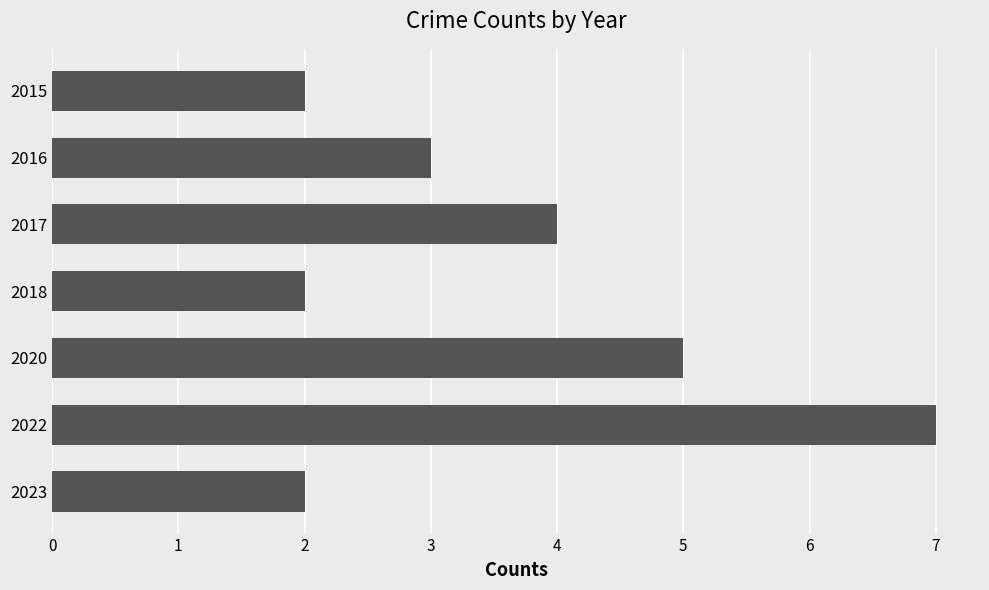

Is it true that the value at 2022 is 7?

True